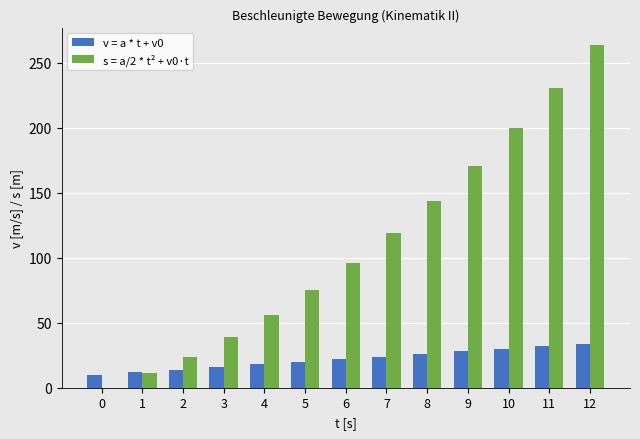

What is the average value of the v = a * t + v0 series?

22